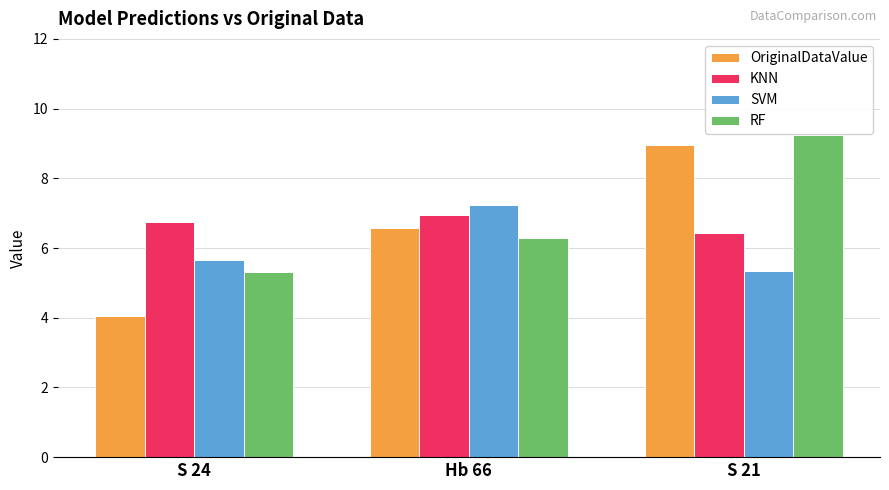

At which category does the chart reach its minimum across all series?

S 24